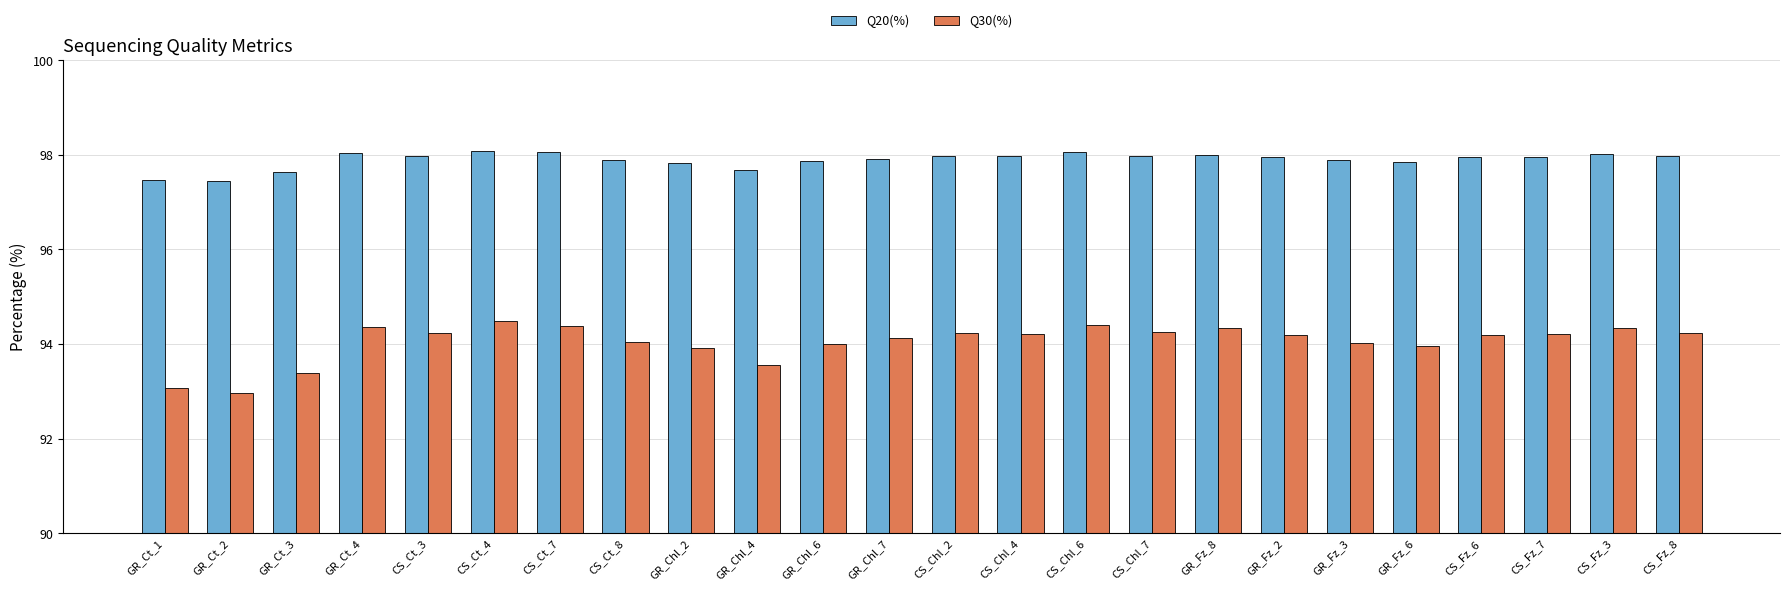

What position from the right is GR_Chl_2?

16